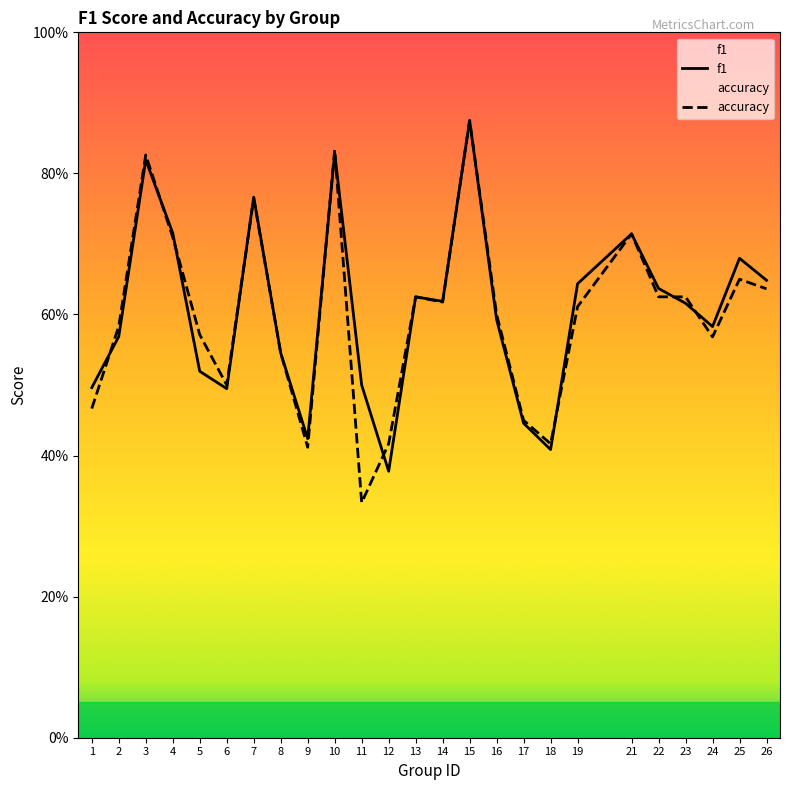

How many intersections are there between accuracy and f1?

10